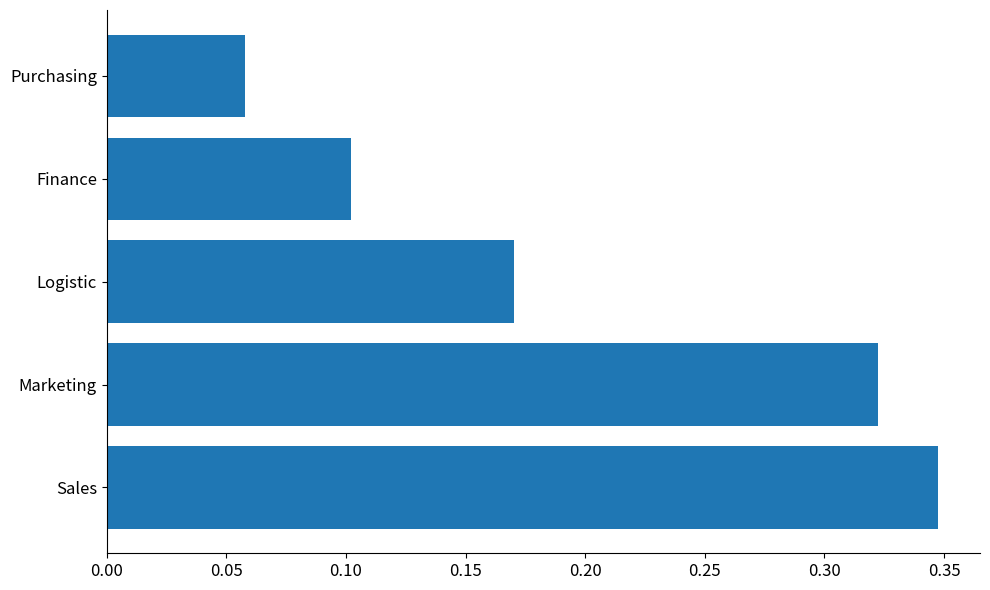

Which label corresponds to the smallest value in the chart?

Purchasing